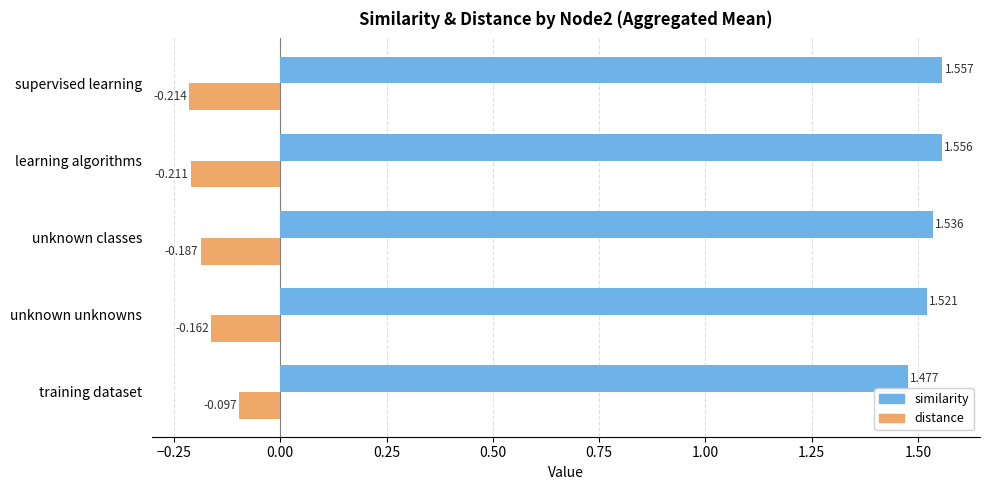

List the series in order of their overall mean, highest first.

similarity, distance